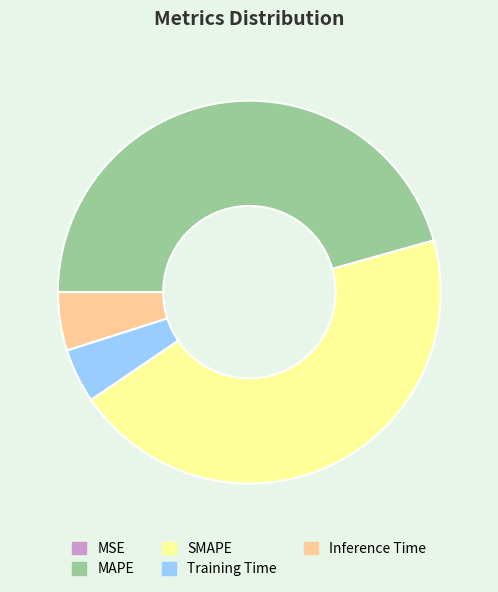

True or false: MAPE accounts for 52% of the total.

False